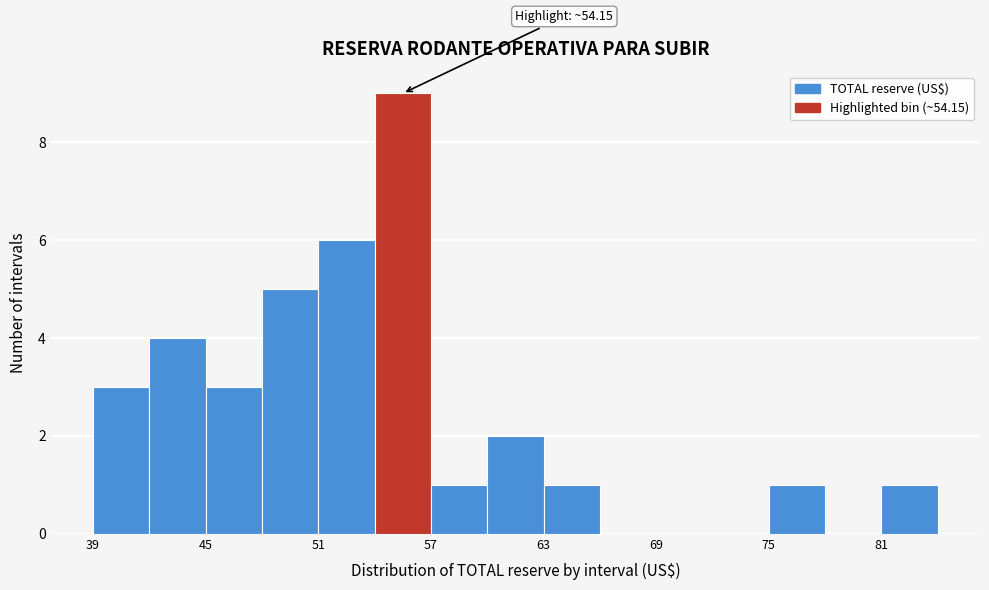

Read against the x-axis, roughly where is the centre of the tallest bar?

56